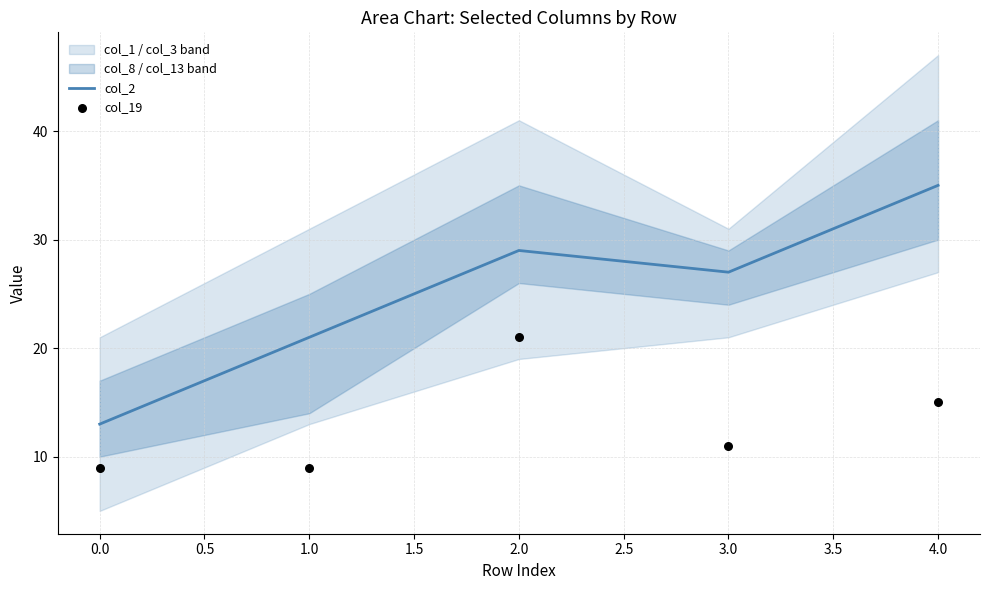

The value of col_2 at 4.0 is 35. True or false?

True